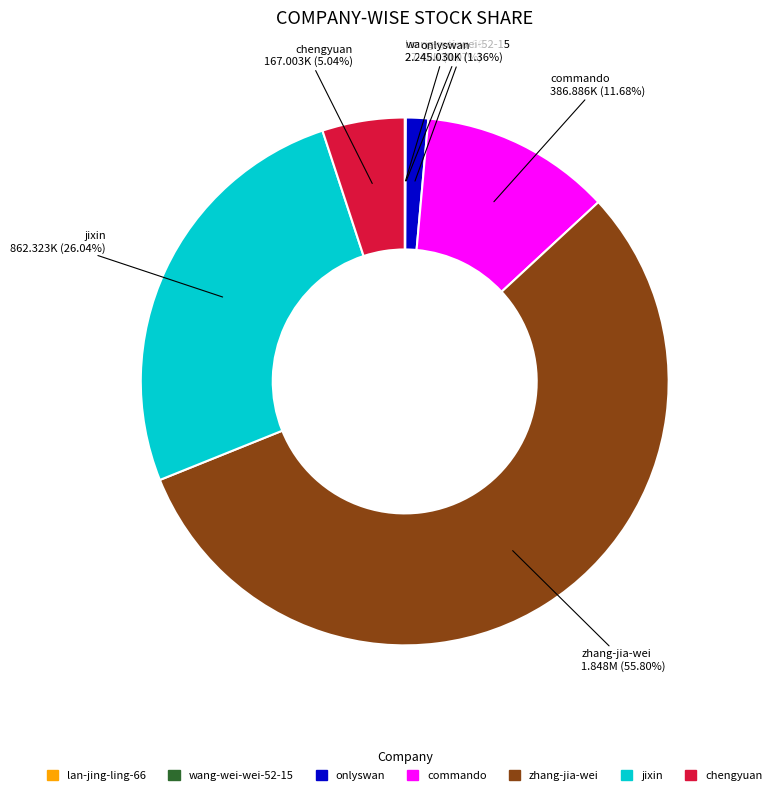

What is the ratio of the value at commando to the value at zhang-jia-wei?

0.2